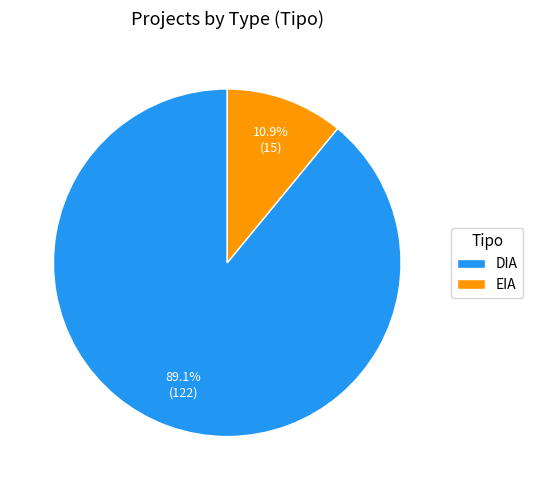

Which category accounts for the majority?

DIA